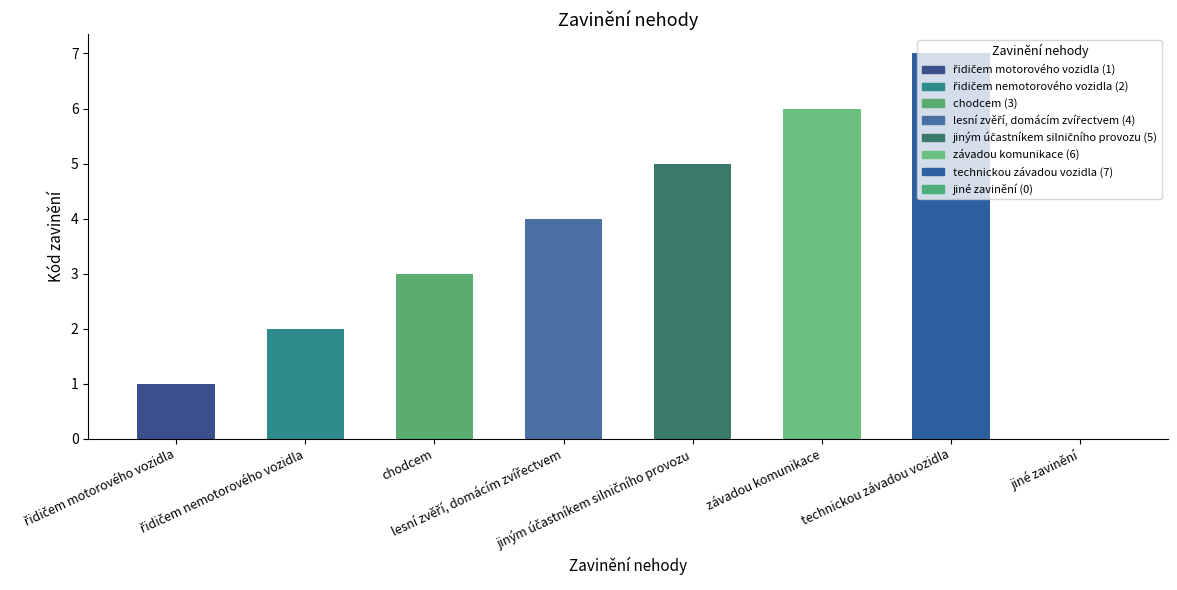

Rank the categories by value from highest to lowest.

technickou závadou vozidla, závadou komunikace, jiným účastníkem silničního provozu, lesní zvěří, domácím zvířectvem, chodcem, řidičem nemotorového vozidla, řidičem motorového vozidla, jiné zavinění